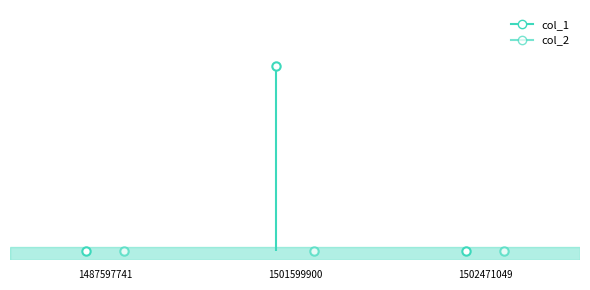

Is this an area chart (filled region under the line)?

No